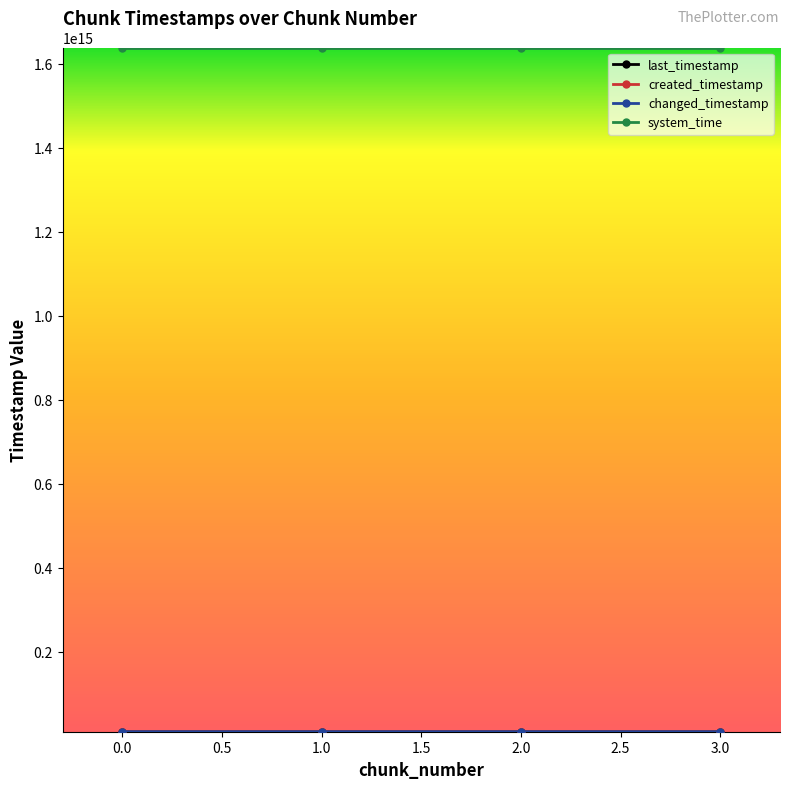

What is the difference between the second highest and minimum values in the created_timestamp series?

1355310101